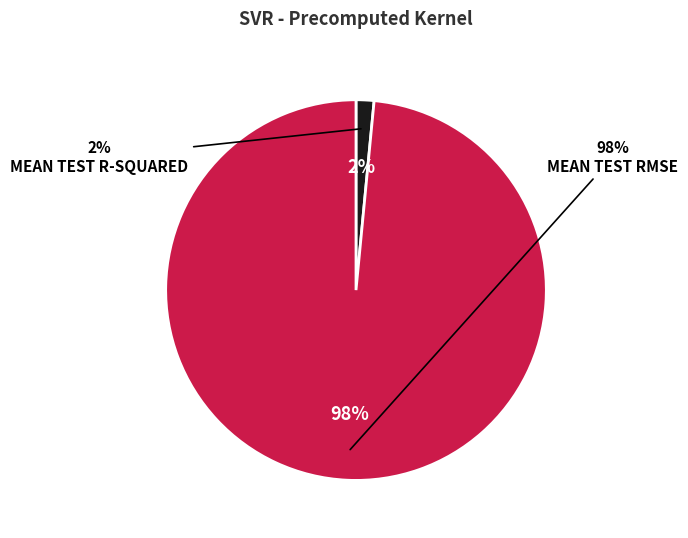

How many slices are in this pie chart?

2